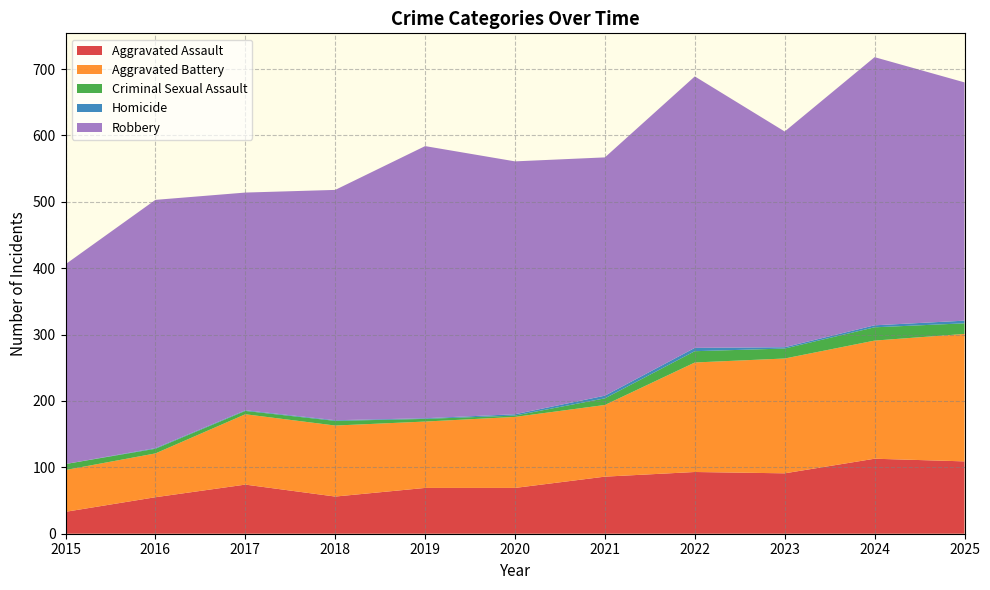

Reading right to left, extract all data points from this chart.

Aggravated Assault: 2025=109	2024=113	2023=91	2022=93	2021=86	2020=69	2019=69	2018=56	2017=74	2016=55	2015=33
Aggravated Battery: 2025=192	2024=178	2023=173	2022=165	2021=108	2020=107	2019=100	2018=107	2017=106	2016=66	2015=63
Criminal Sexual Assault: 2025=16	2024=20	2023=15	2022=17	2021=10	2020=2	2019=4	2018=7	2017=5	2016=7	2015=9
Homicide: 2025=4	2024=3	2023=2	2022=5	2021=4	2020=2	2019=1	2018=1	2017=1	2016=1	2015=0
Robbery: 2025=359	2024=404	2023=325	2022=409	2021=359	2020=381	2019=410	2018=347	2017=328	2016=374	2015=301